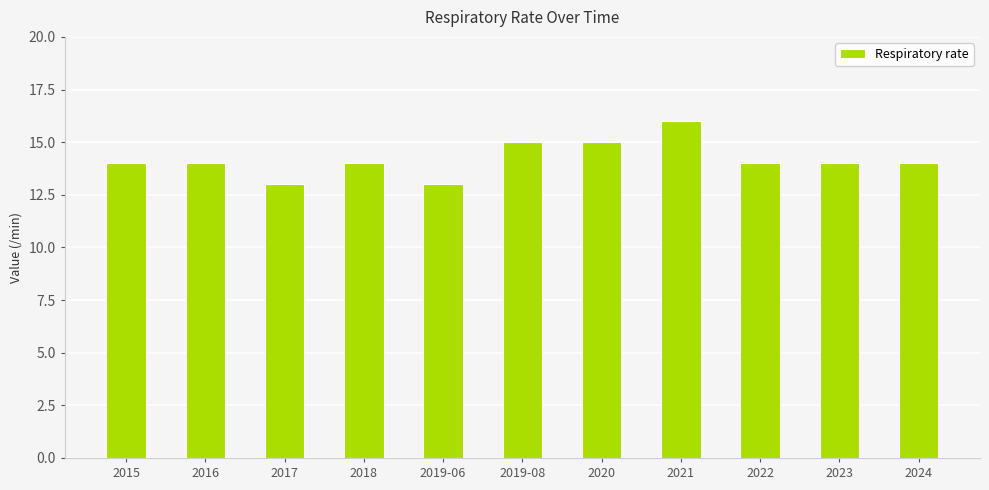

Does the chart contain stacked bars?

No